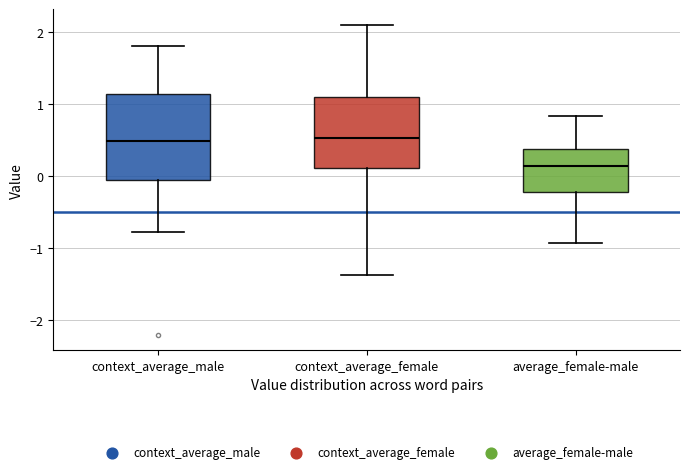

Where does the median line of the box for context_average_male sit on the y-axis? The values are not printed on the chart, so give them approximately, as read against the axis.

0.5